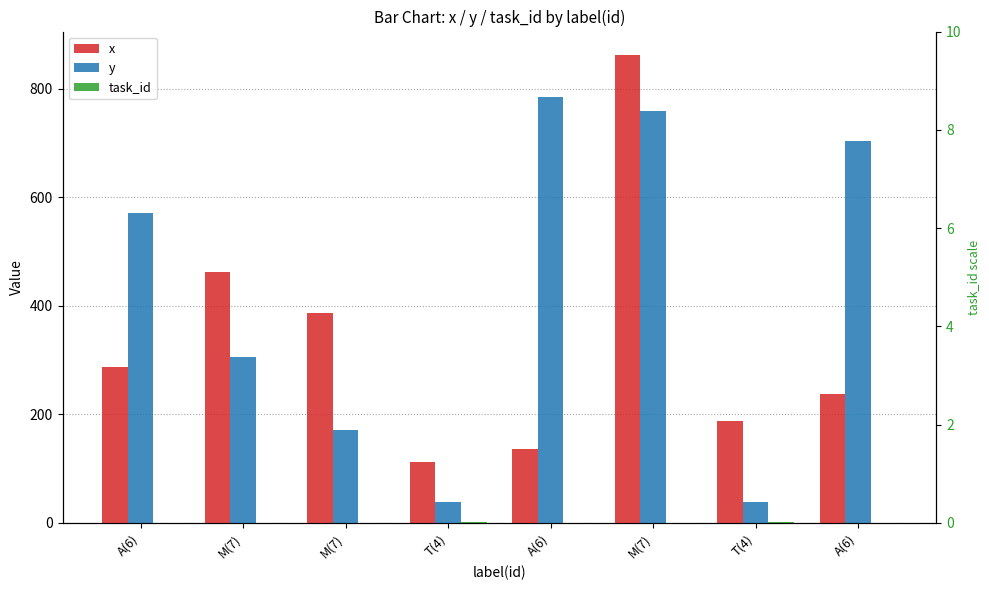

What is the highest value of the y series?

784